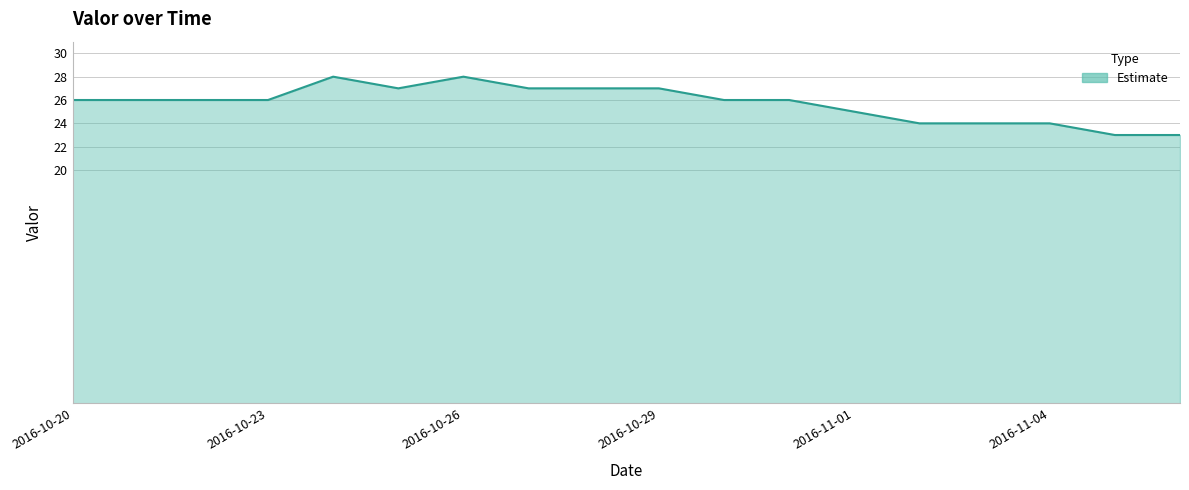

What is the minimum value shown in the chart?

23